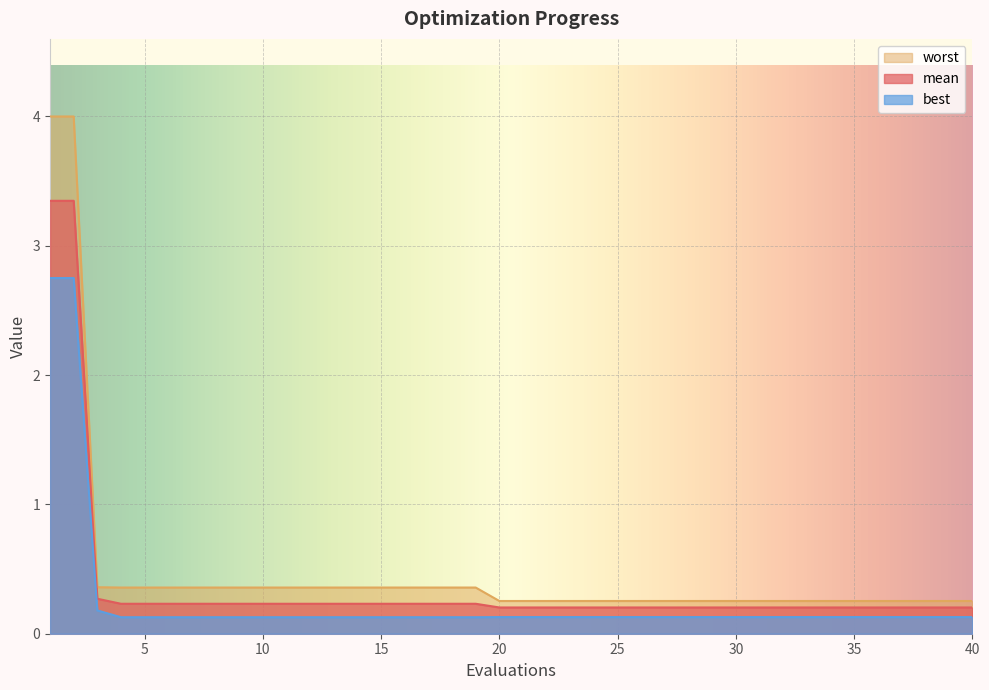

What is the total value across all series at 2?

10.1